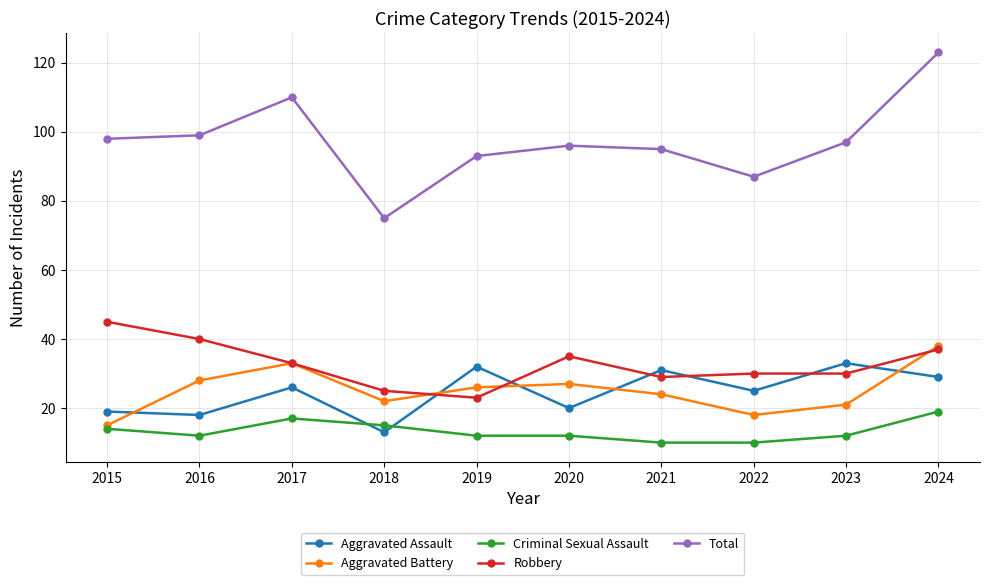

Which series changed the most between 2023 and 2024?

Total